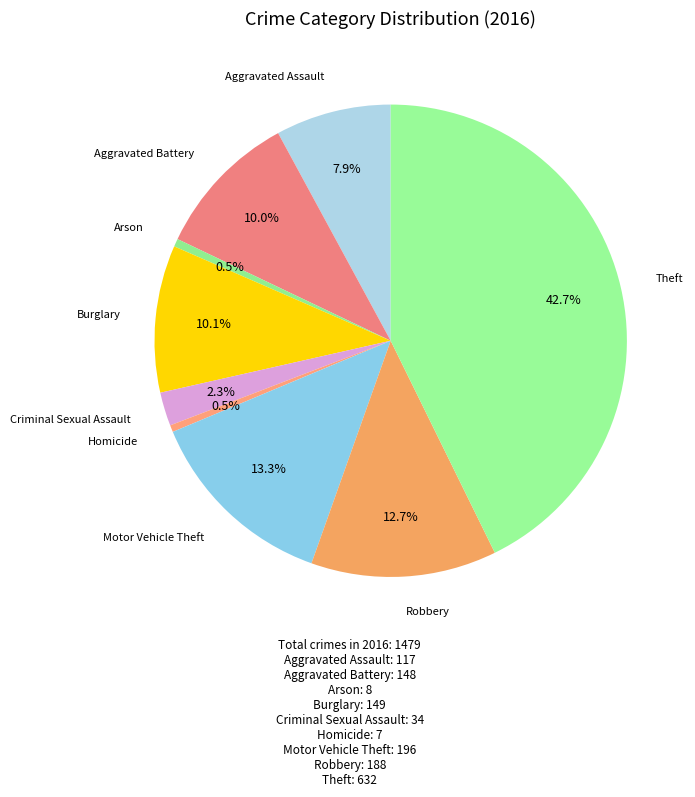

What is the smallest slice in the pie chart?

Homicide